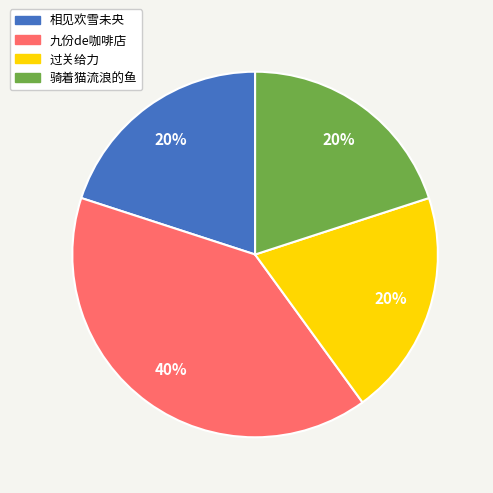

Is 骑着猫流浪的鱼 the majority of the pie?

No